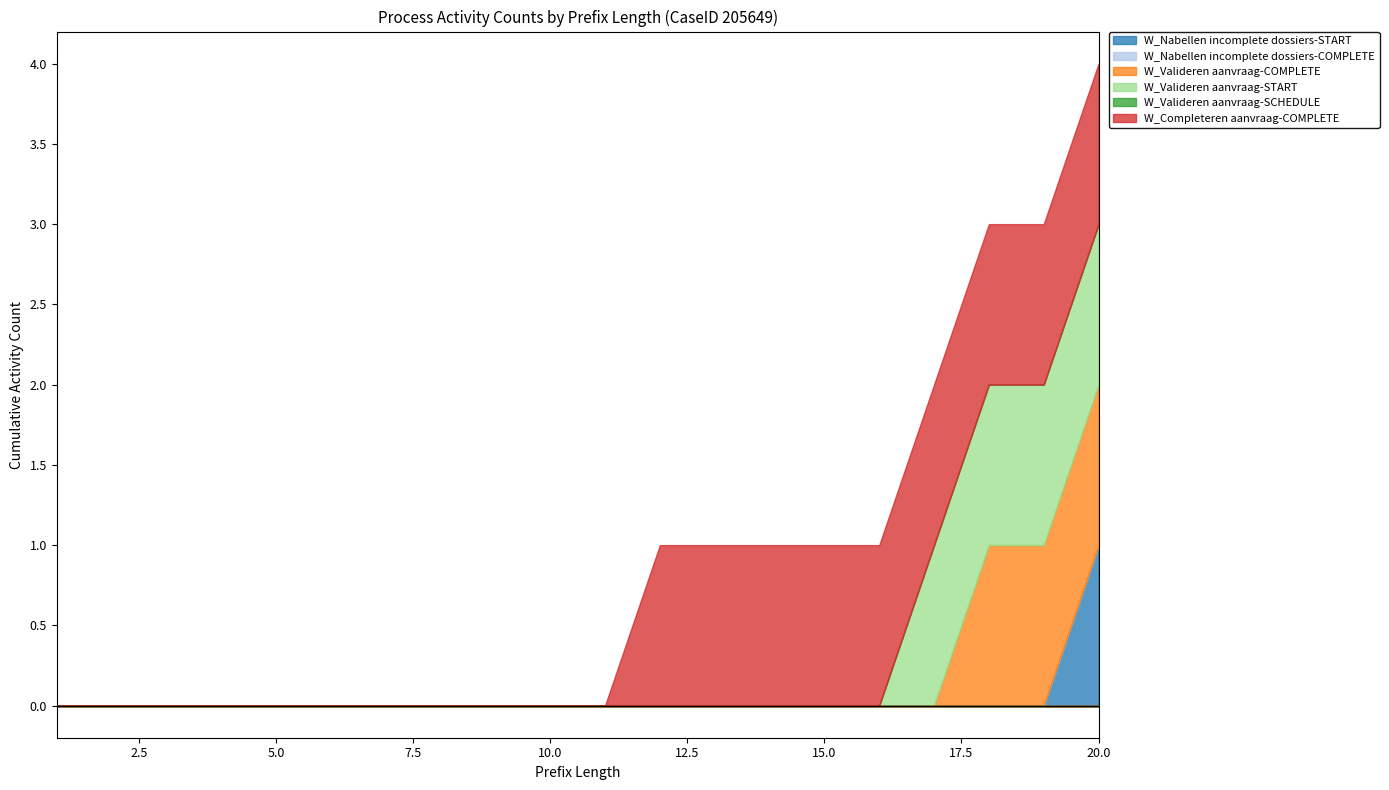

What is the sum of all W_Valideren aanvraag-START values?

4